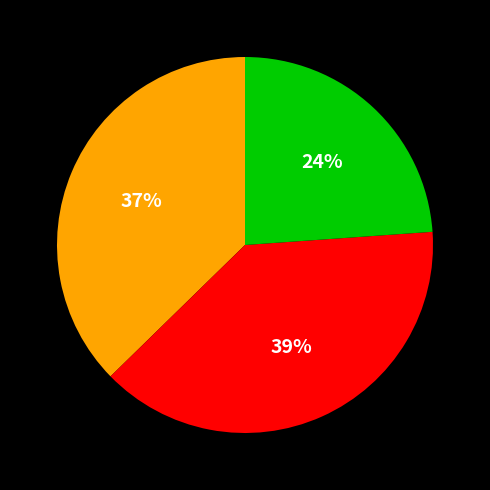

To the nearest percent, what is the difference between the largest and smallest slice percentages?

15%